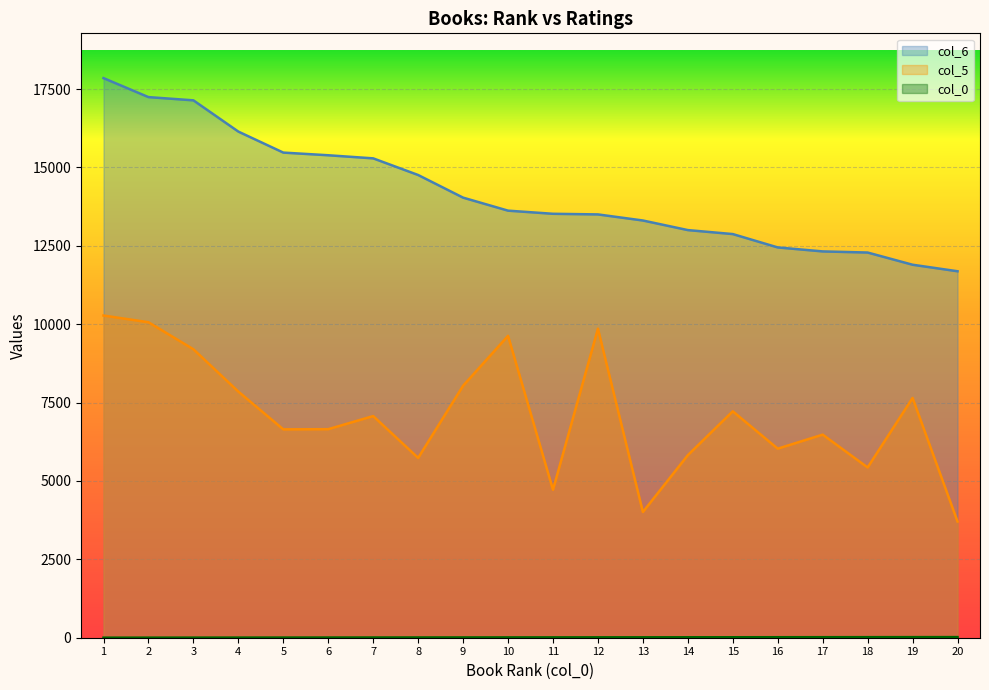

True or false: col_0 and col_6 cross at least once.

False